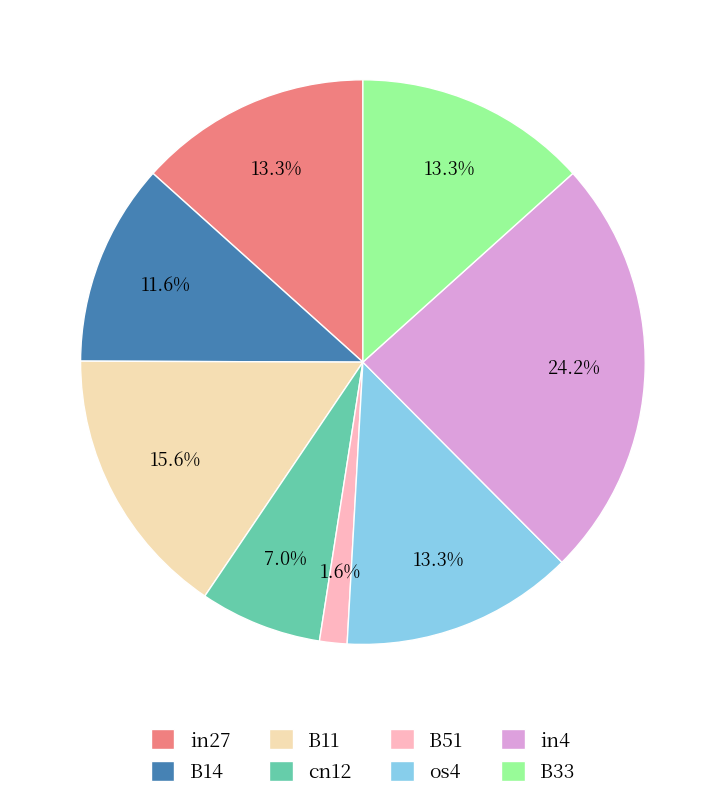

How many slices are in this pie chart?

8